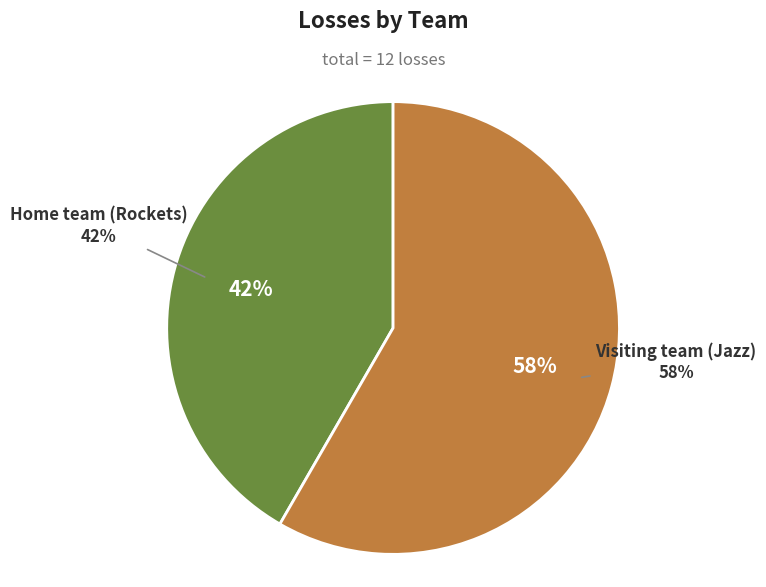

Between Visiting team (Jazz) and Home team (Rockets), which is larger?

Visiting team (Jazz)